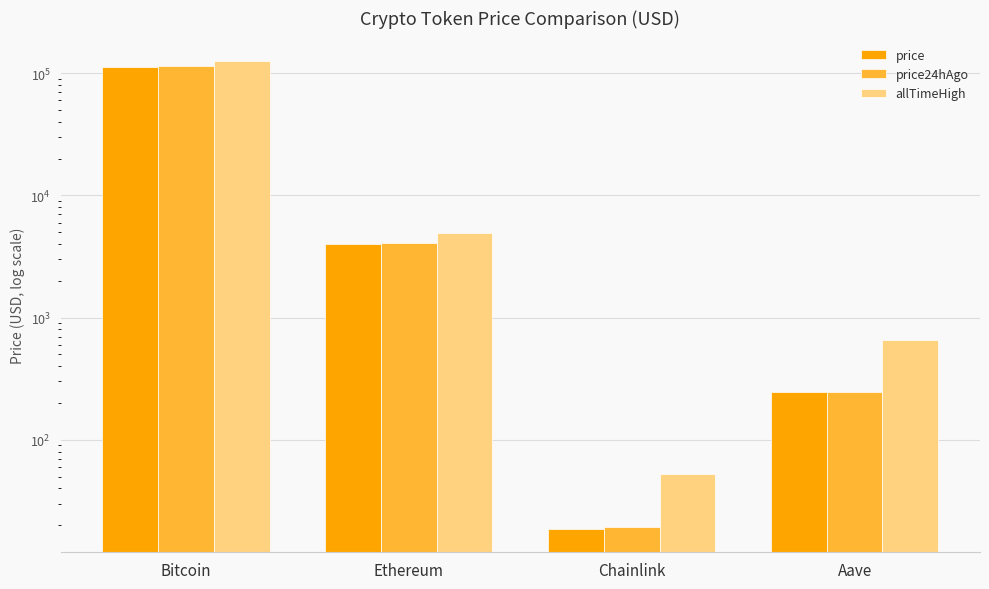

The value of price24hAgo at Aave is 248.0. True or false?

True